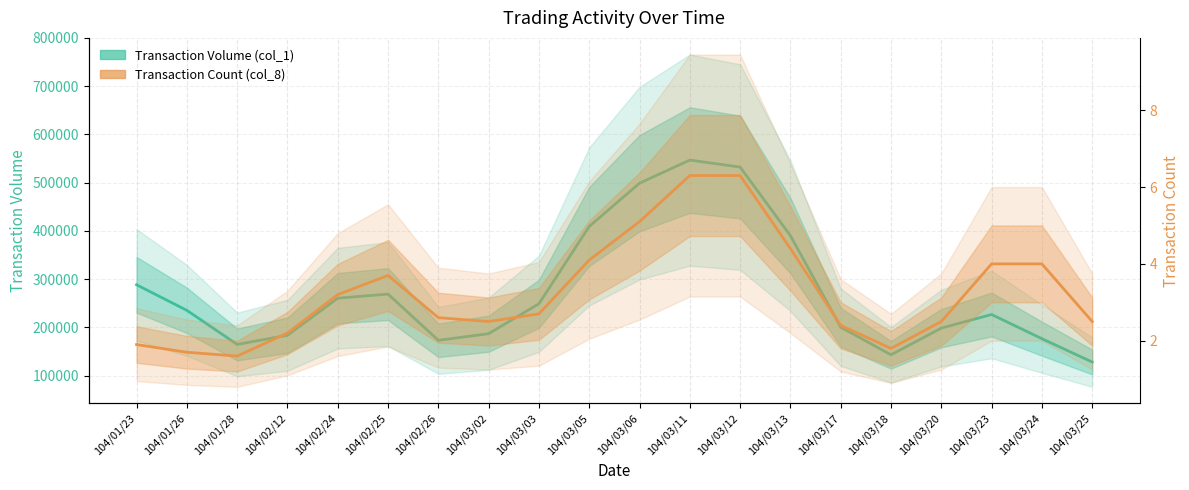

Which category has the highest value across all series?

104/03/11